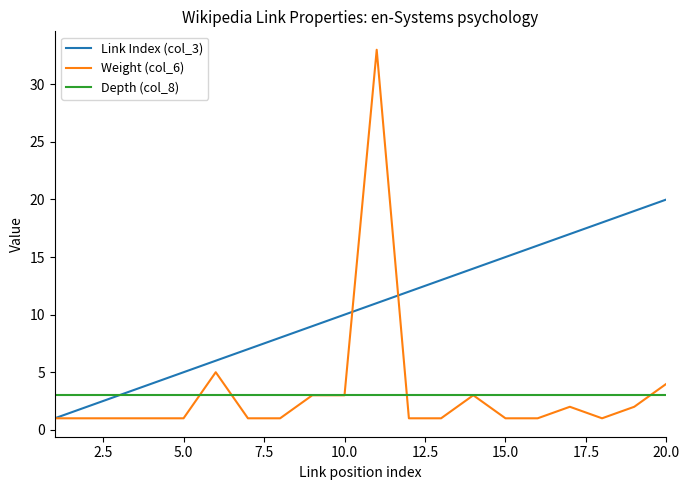

Rank the series by their maximum value, from highest to lowest.

Weight (col_6), Link Index (col_3), Depth (col_8)